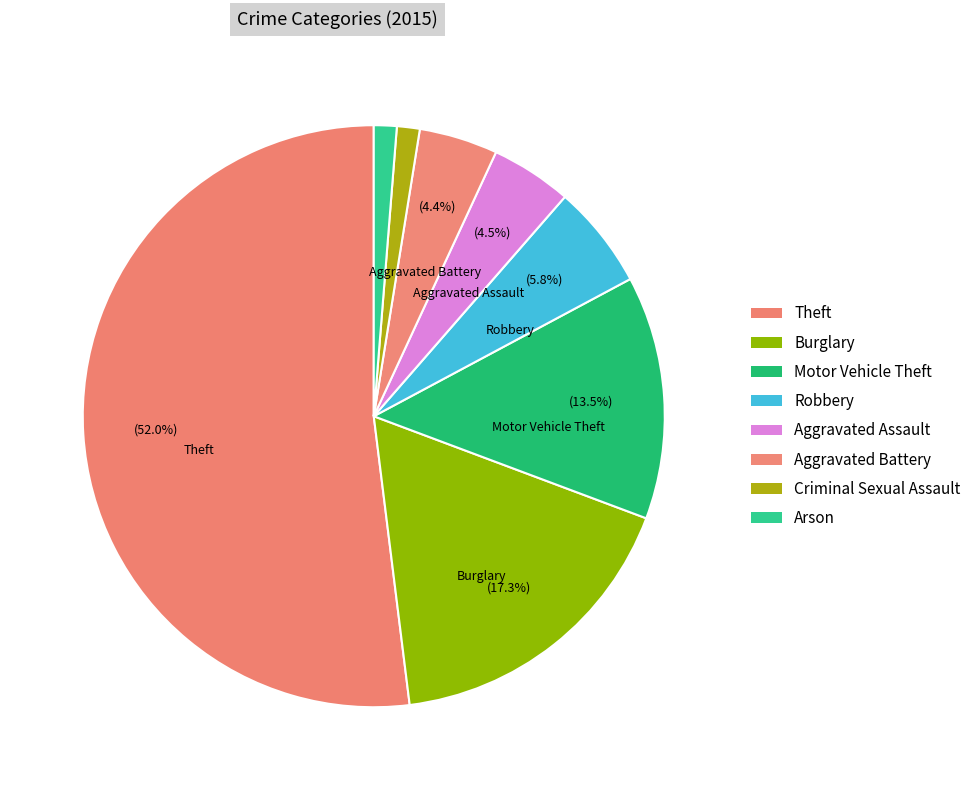

What is the largest slice in the pie chart?

Theft